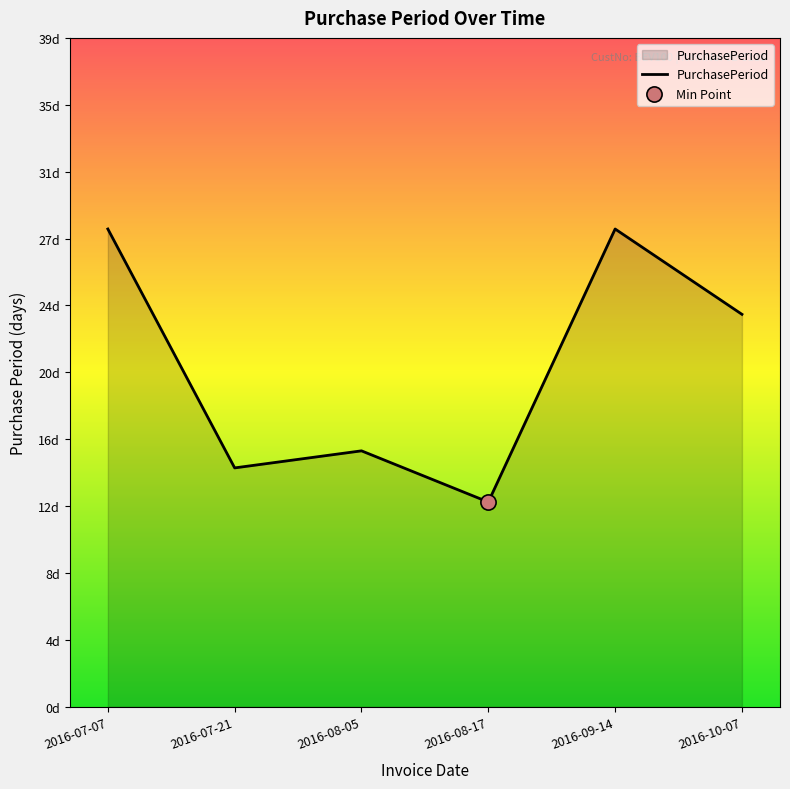

Is this an area chart (filled region under the line)?

Yes